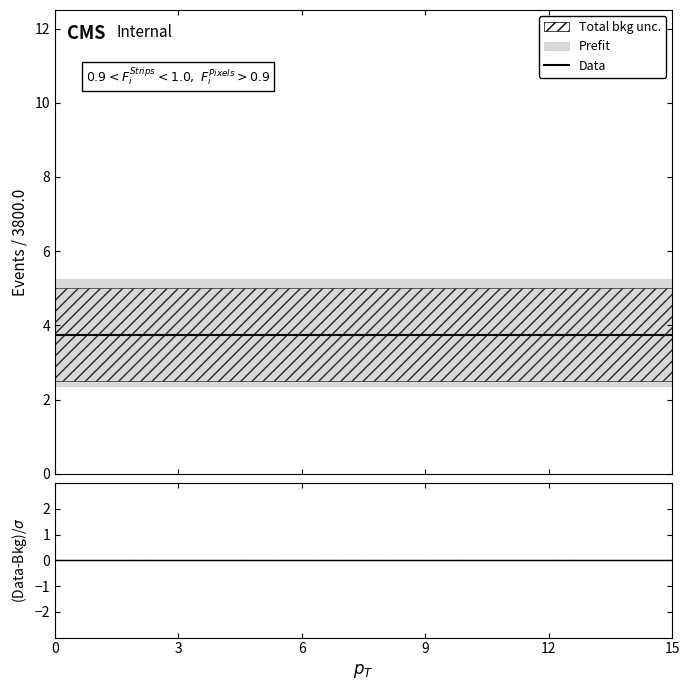

Reading right to left, extract all data points from this chart.

Data: 15=3.8	12=3.8	9=3.8	6=3.8	3=3.8	0=3.8
(Data-Bkg)/σ: 15=0.0	12=0.0	9=0.0	6=0.0	3=0.0	0=0.0